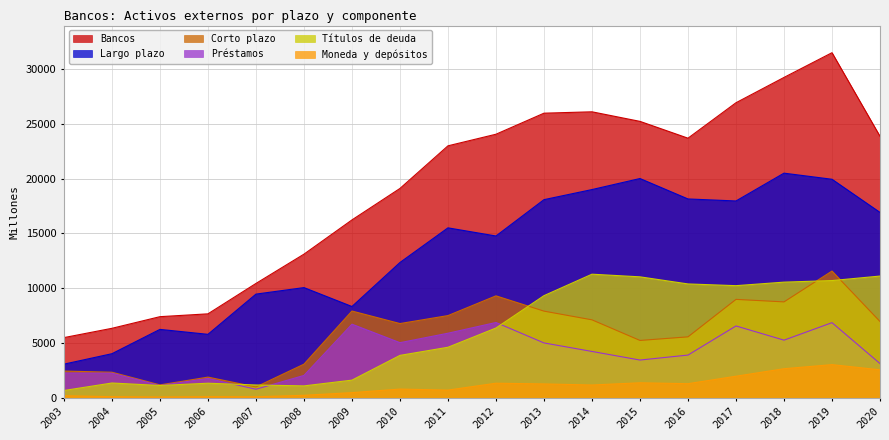

What is the difference between the highest and lowest values at 2006?

7571